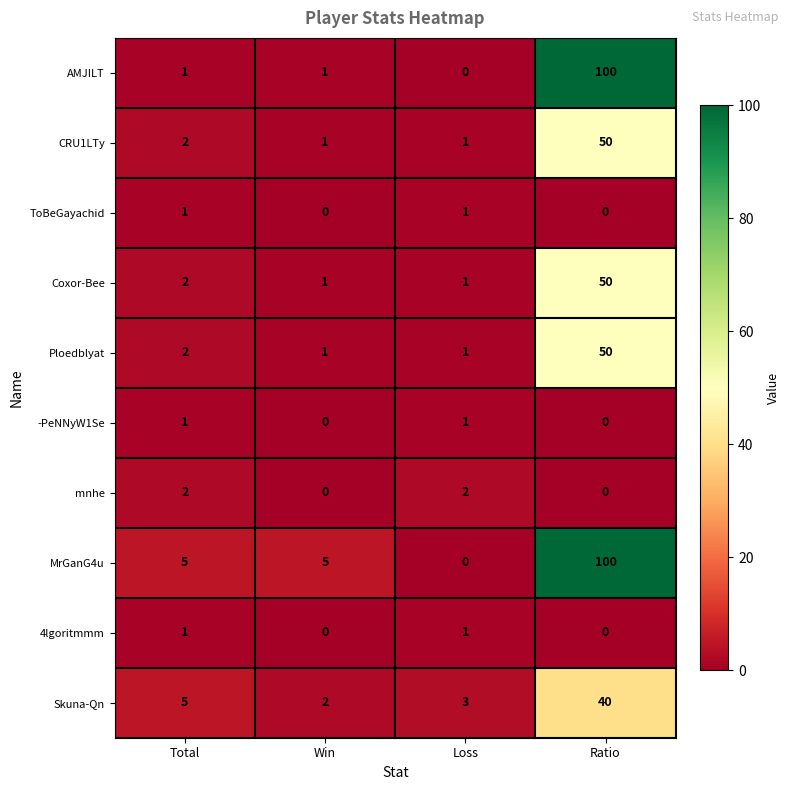

What is the difference between the maximum and minimum values in the Skuna-Qn series?

38